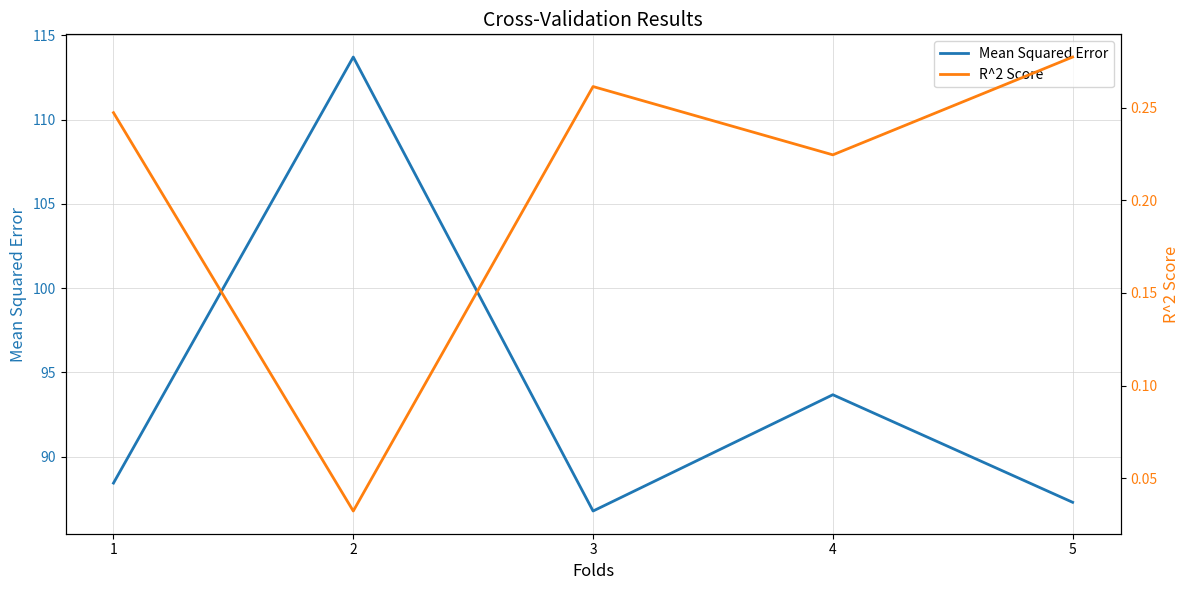

Reading left to right, what are all the values shown in this chart?

Mean Squared Error: 88.4	113.7	86.8	93.7	87.3
R^2 Score: 0.2	0.0	0.3	0.2	0.3